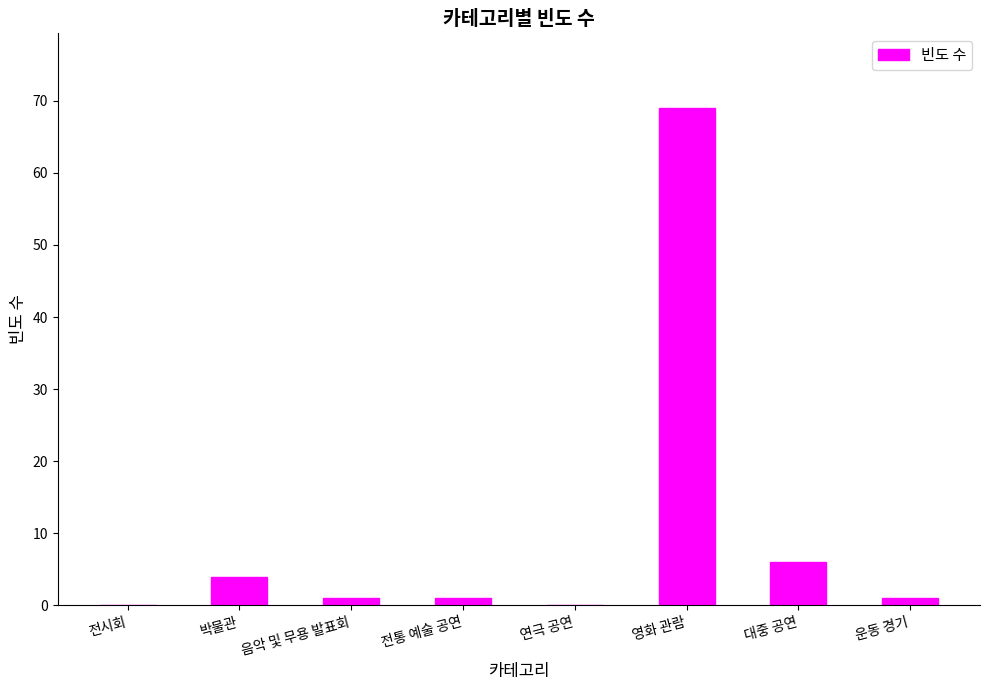

Count the number of data series in this chart.

1